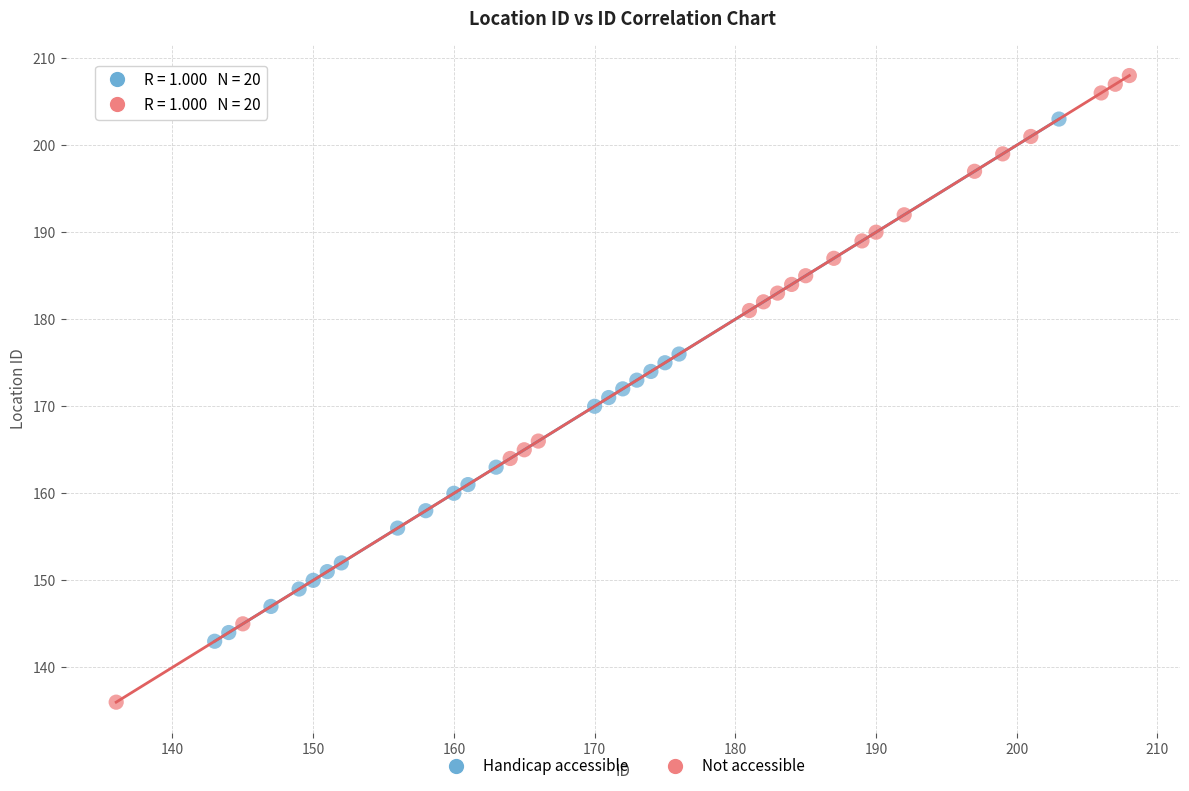

Which series has the widest spread of Y values?

Not accessible